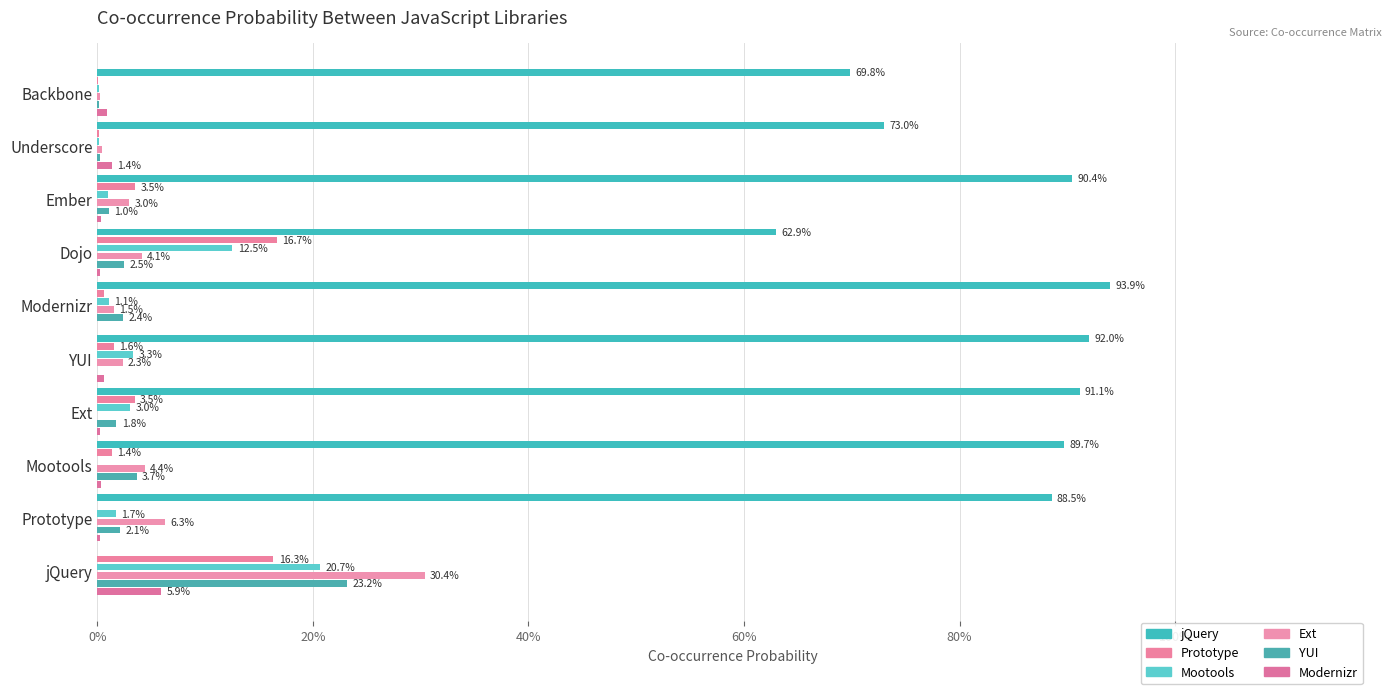

At how many categories does at least one series exceed 0?

10